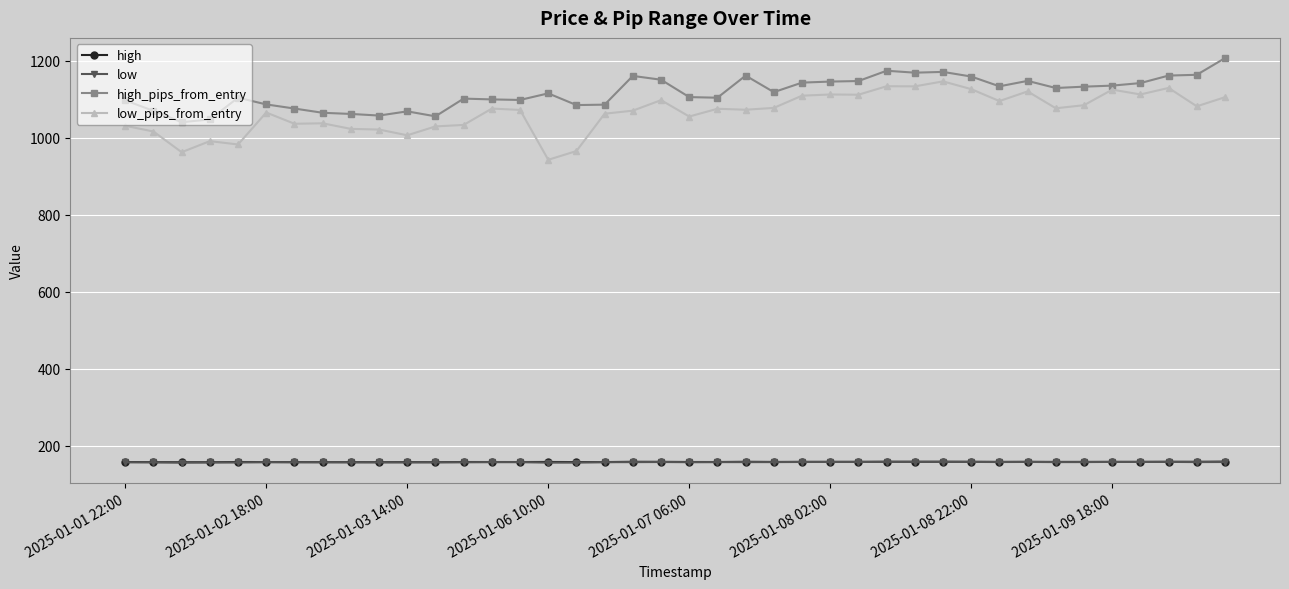

Which series has the largest range (max minus min)?

low_pips_from_entry